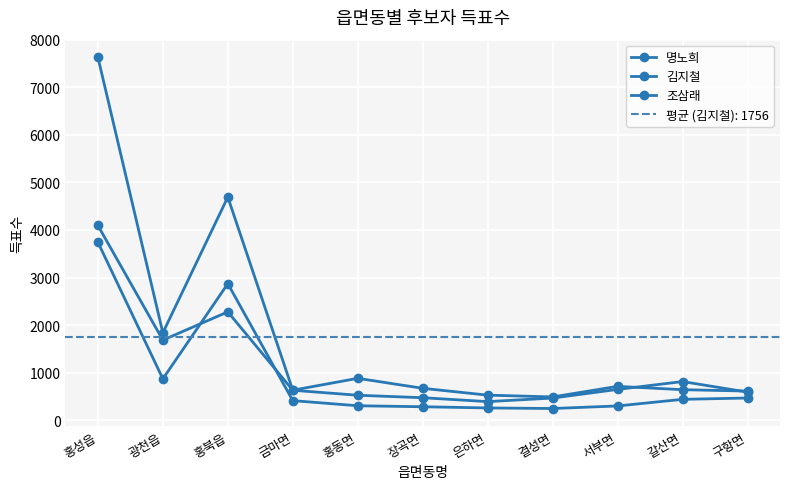

How many values in the 명노희 series exceed 628?

5